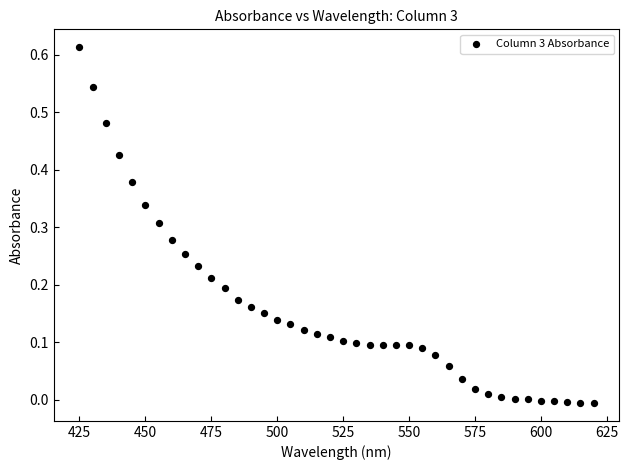

What is the range of X values (max minus min)?

195.0